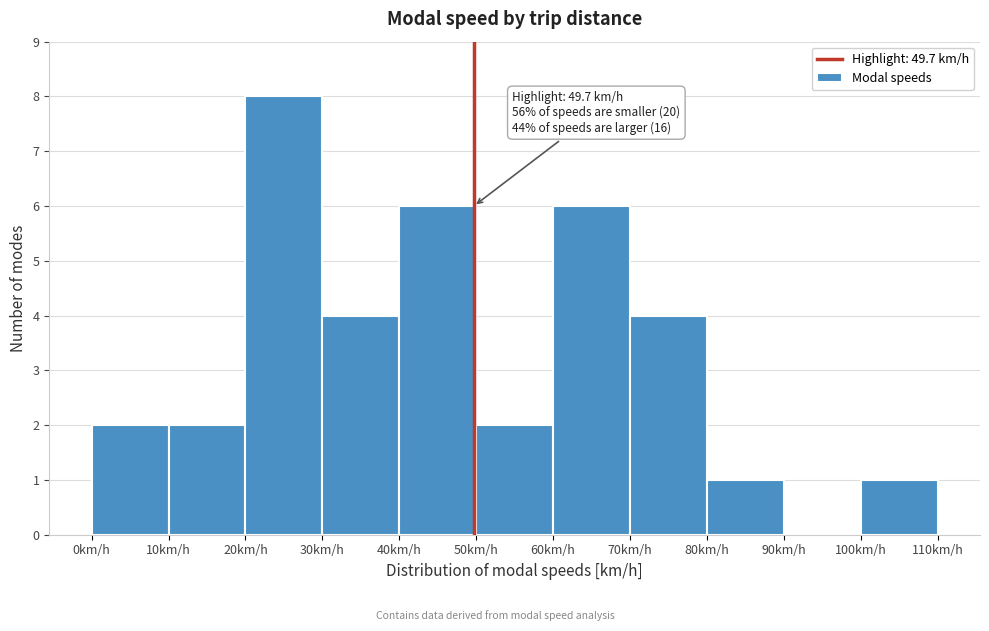

Which range on the x-axis has the tallest bar?

20 to 30